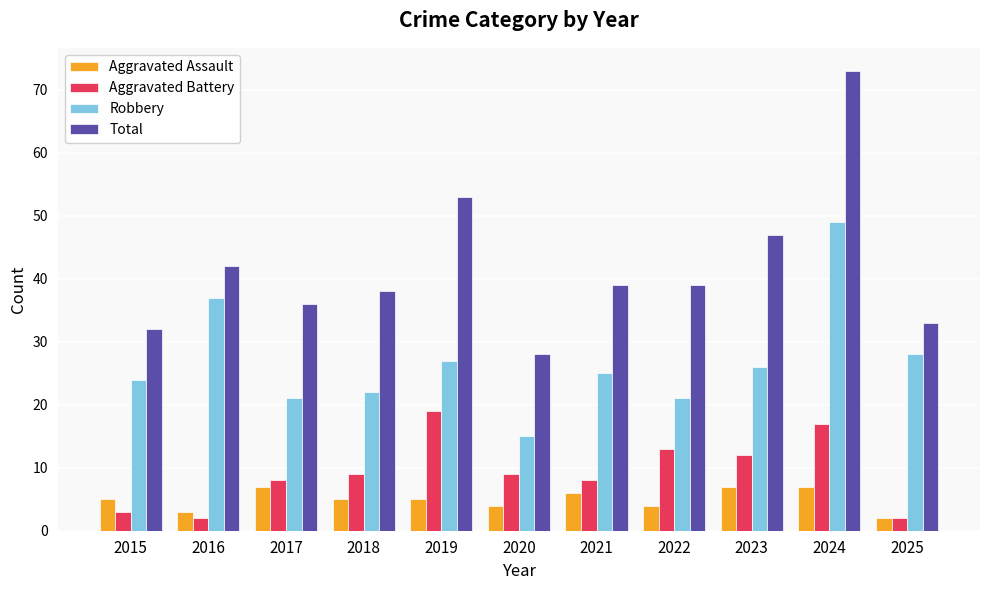

What is the maximum value for Robbery?

49